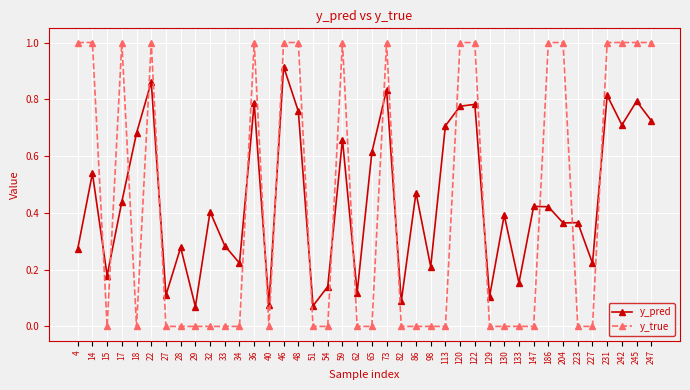

What is the difference between the maximum and minimum values in the y_true series?

1.0